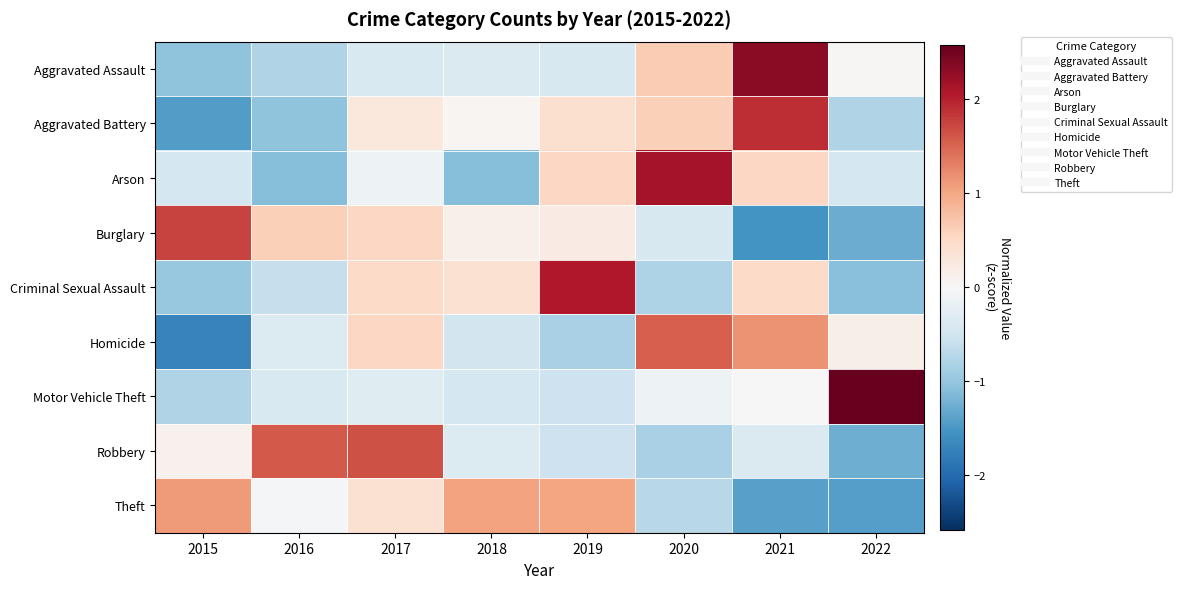

At which category is the sum across all series the highest?

2021